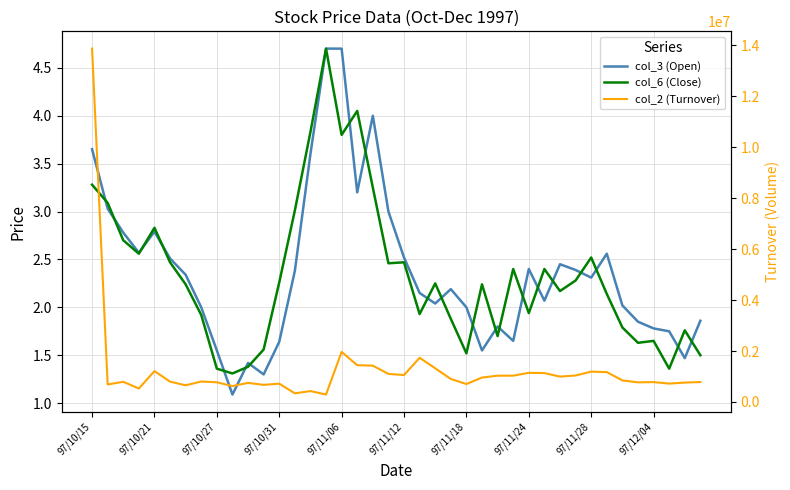

At which label does col_2 (Turnover) first exceed 845950?

97/10/15